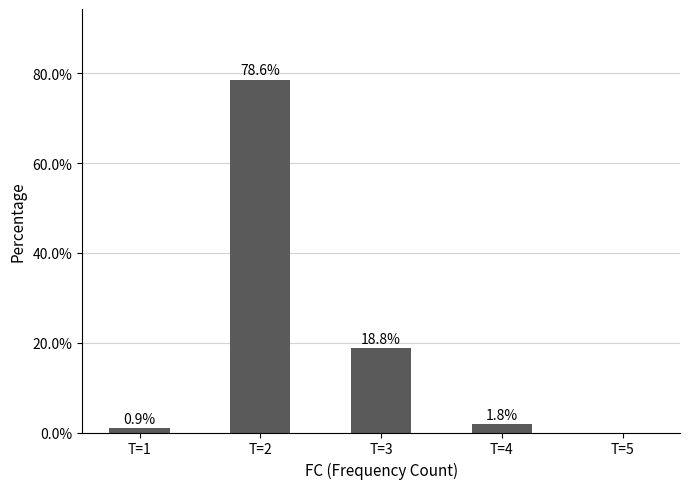

Which has a higher value, T=1 or T=5?

T=1